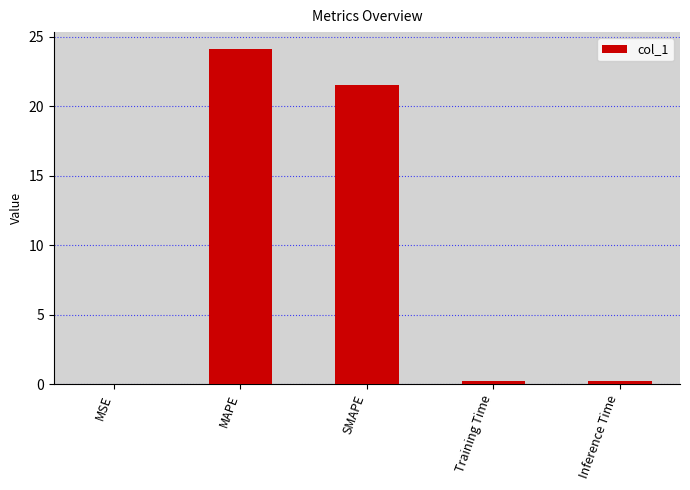

What is the maximum value shown in the chart?

24.1